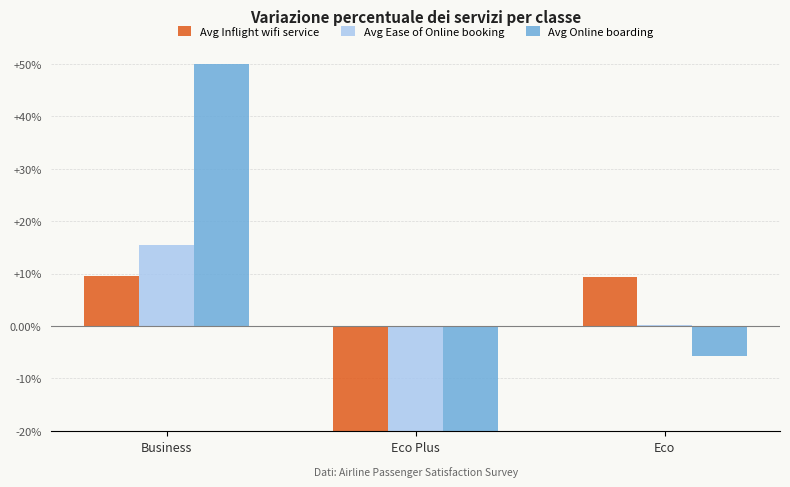

True or false: Avg Online boarding has a value of -5.7 at Eco.

True